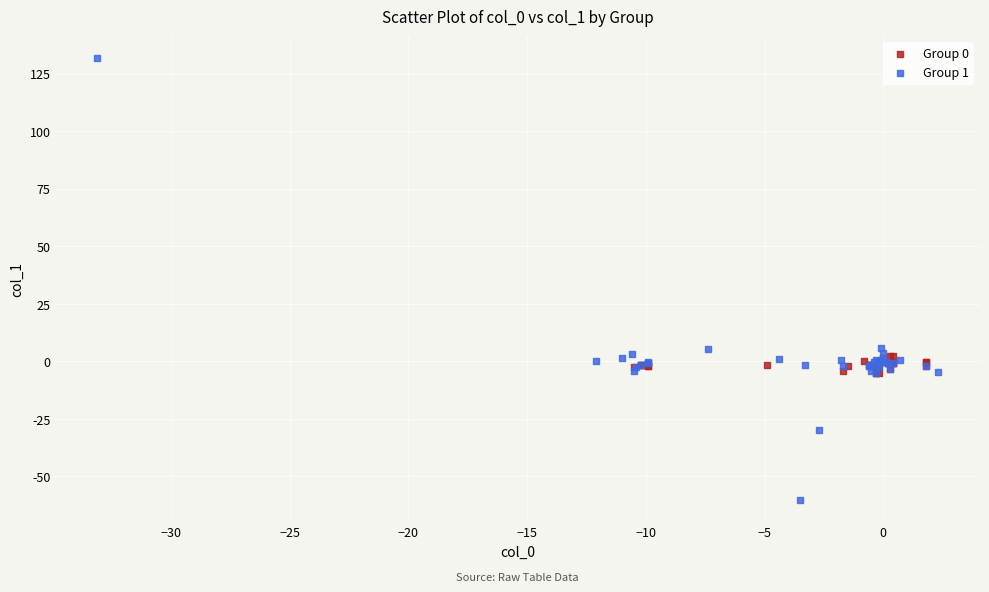

Which series has the widest spread of Y values?

Group 1